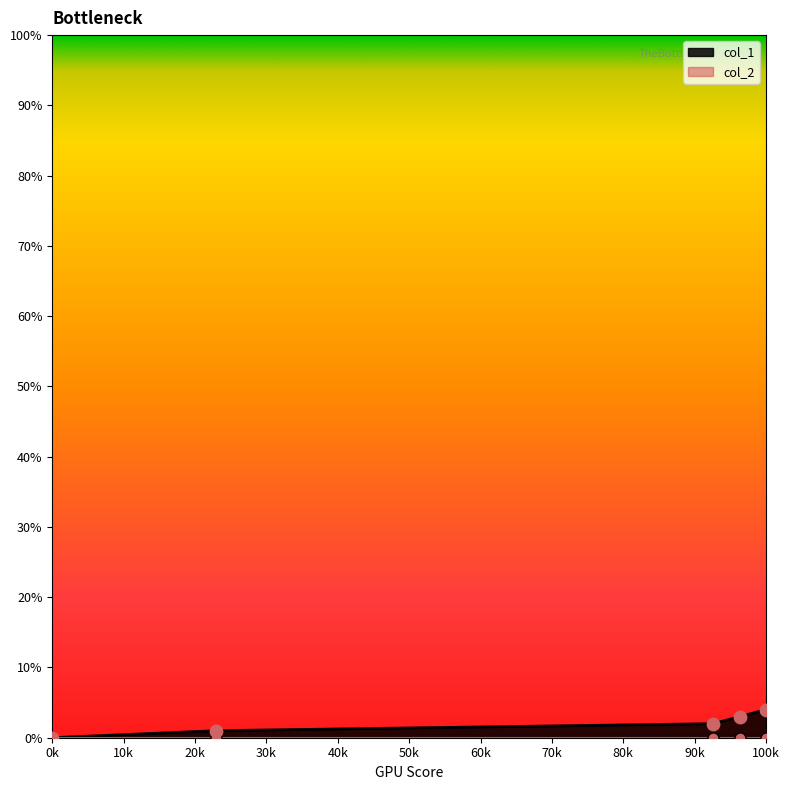

The col_1 series shows 0 at 0k. True or false?

True